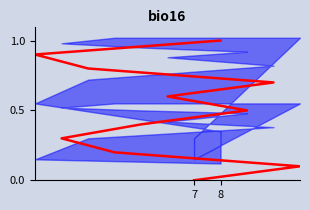

How many data points are above 0?

10